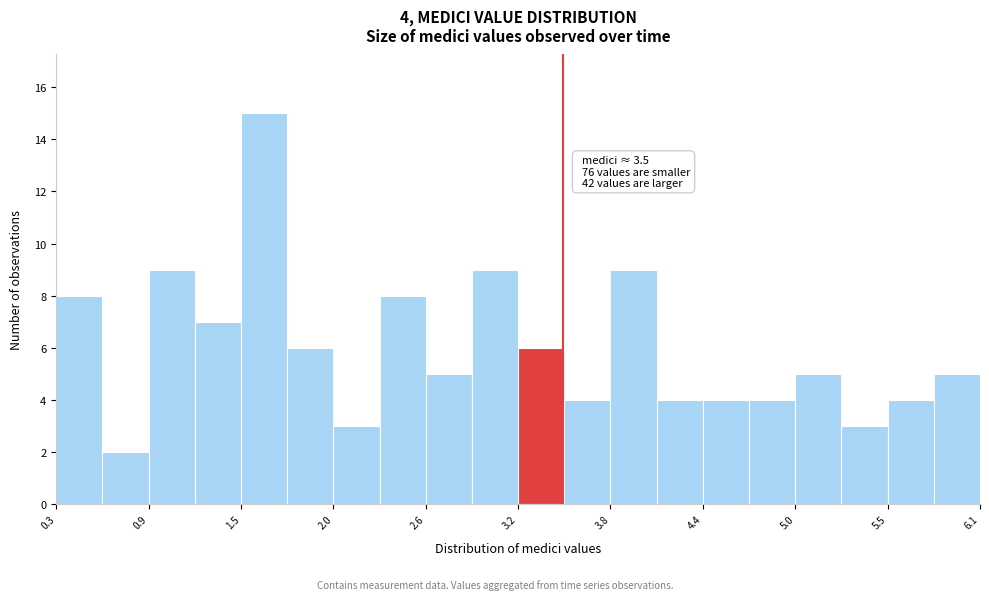

Read against the x-axis, roughly where is the centre of the tallest bar?

1.6